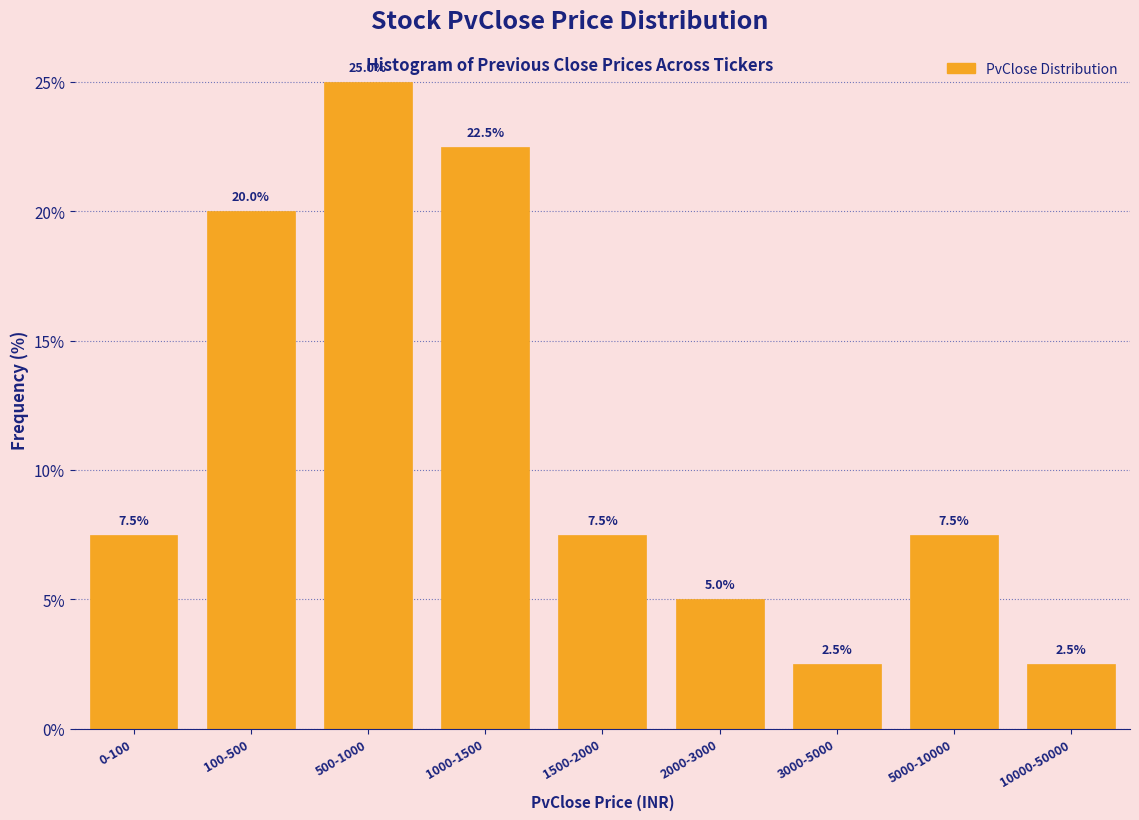

Reading right to left, list all the values displayed in this chart.

2.5	7.5	2.5	5.0	7.5	22.5	25.0	20.0	7.5